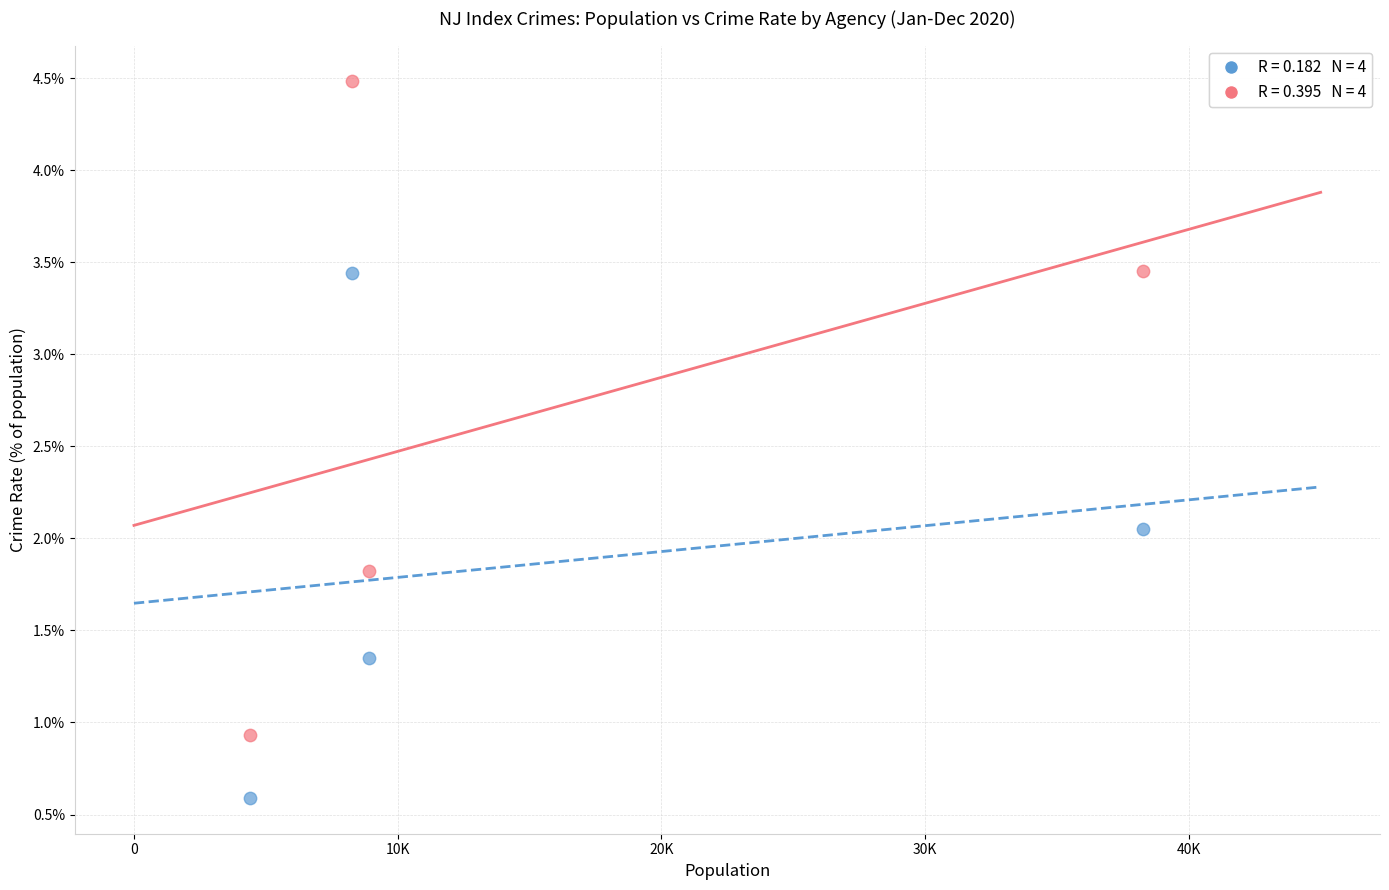

Across all data points, what is the range of X values (max minus min)?

33866.0